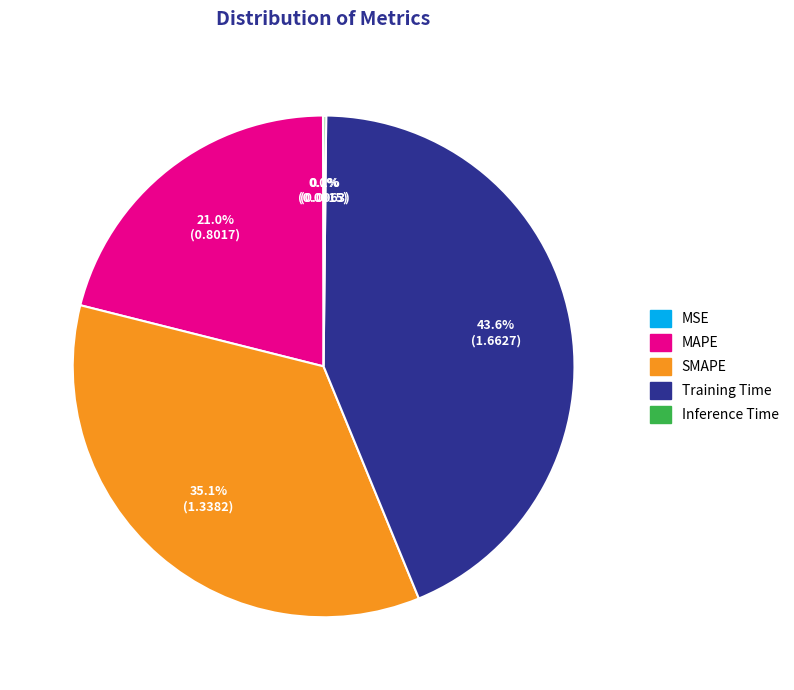

Which category has the biggest portion of the pie?

Training Time